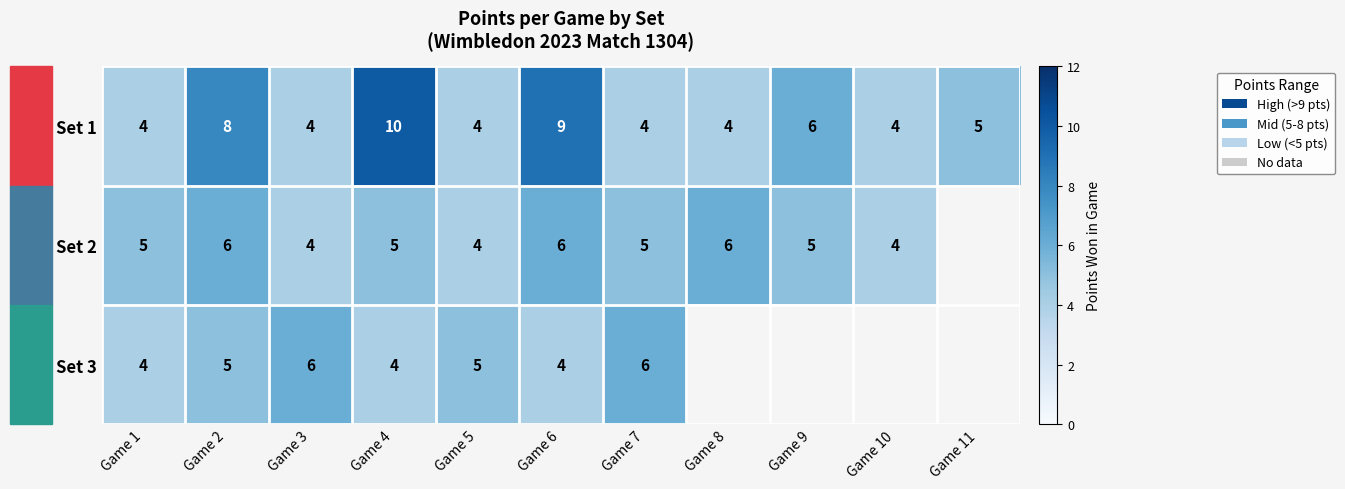

What is the difference between the maximum and minimum values in the Set 1 series?

6